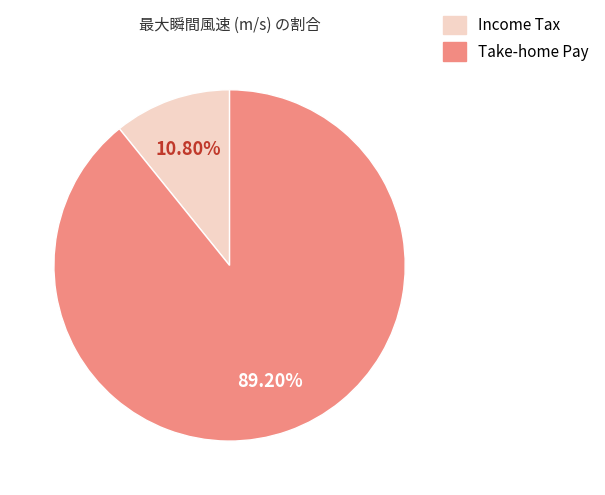

What is the majority slice?

Take-home Pay